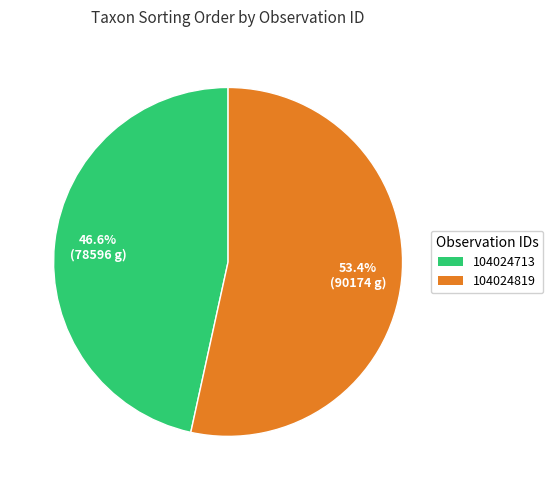

Rank the categories by value from highest to lowest.

104024819, 104024713